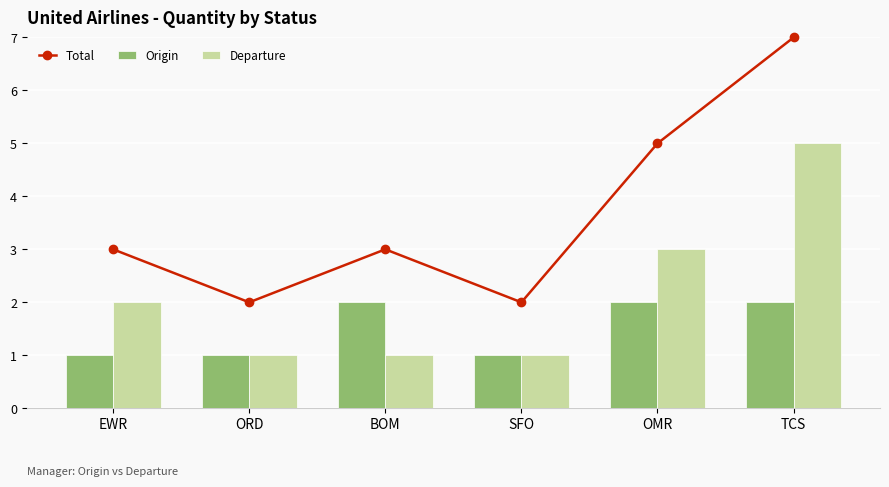

The value of Origin at BOM is 1. True or false?

False